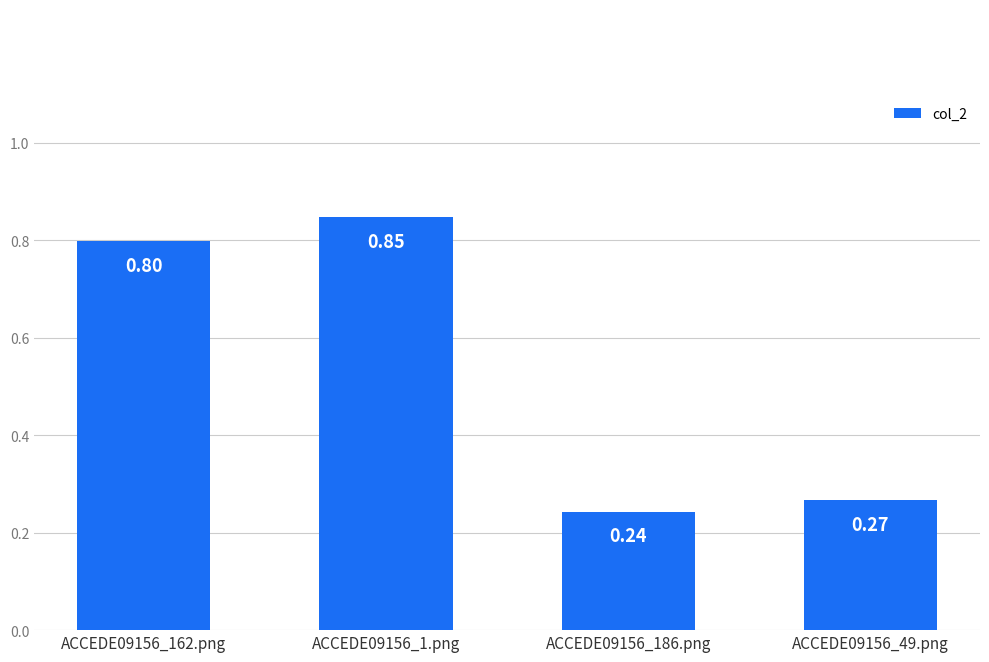

At which category does the chart reach its peak across all series?

ACCEDE09156_1.png